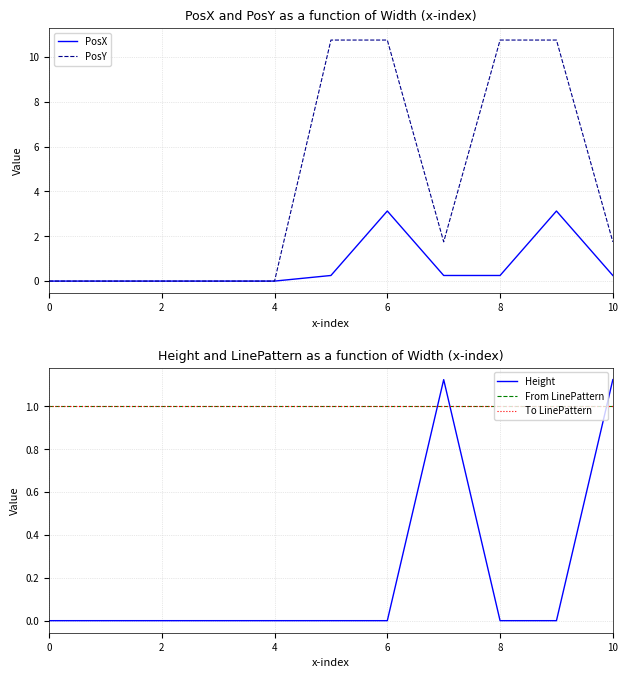

How many lines are shown in the chart?

5